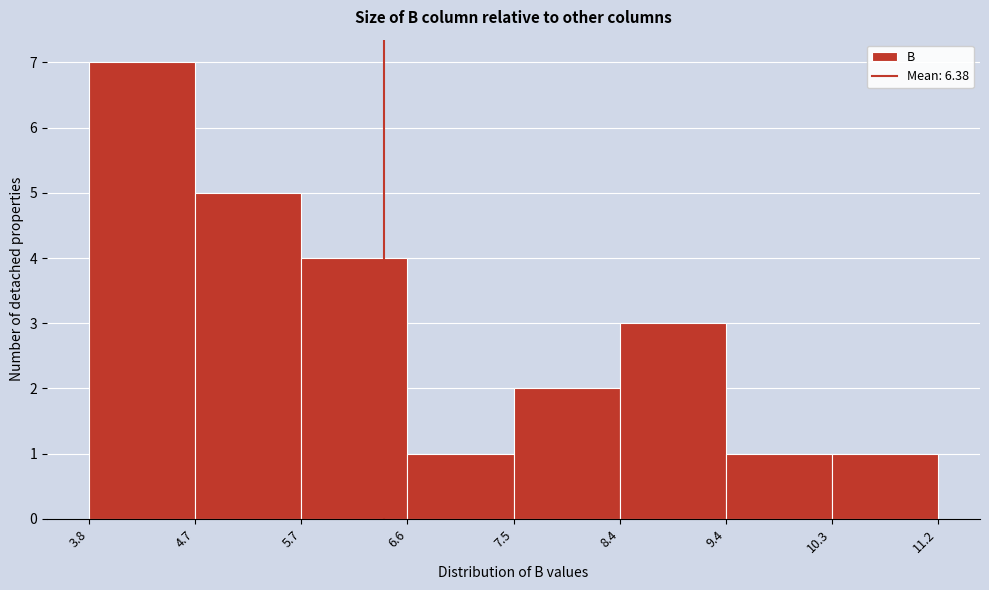

Reading left to right, list every bar in this chart as the range it spans on the x-axis followed by its height. The values are not printed on the chart, so give them approximately, as read against the axis.

3.8 to 4.7: 7
4.7 to 5.7: 5
5.7 to 6.6: 4
6.6 to 7.5: 1
7.5 to 8.4: 2
8.4 to 9.4: 3
9.4 to 10.3: 1
10.3 to 11.2: 1